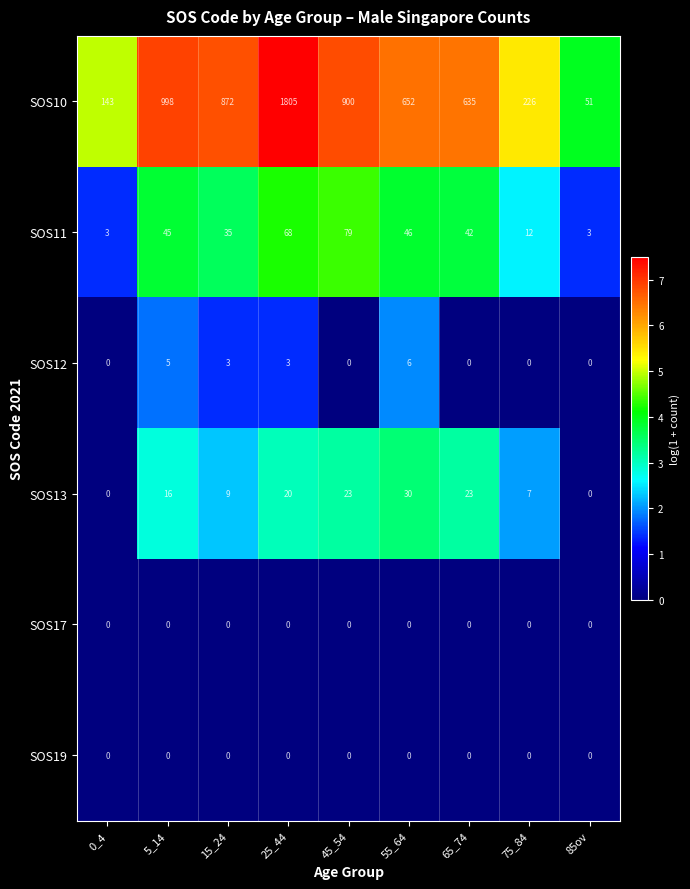

True or false: SOS13 has a value of 24 at 5_14.

False